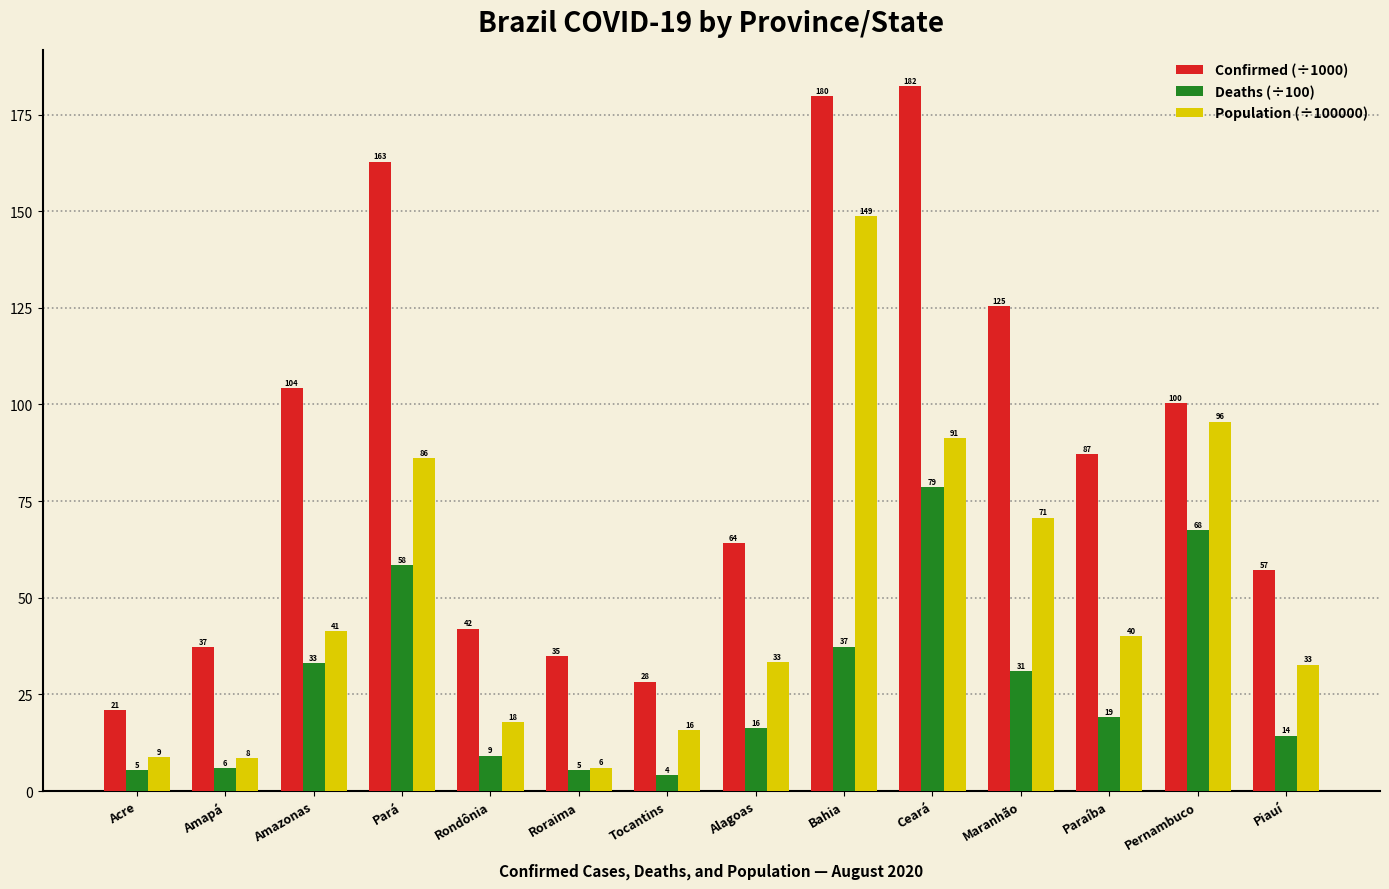

Is the value of Confirmed (÷1000) at Maranhão greater than the value of Population (÷100000) at Tocantins?

Yes